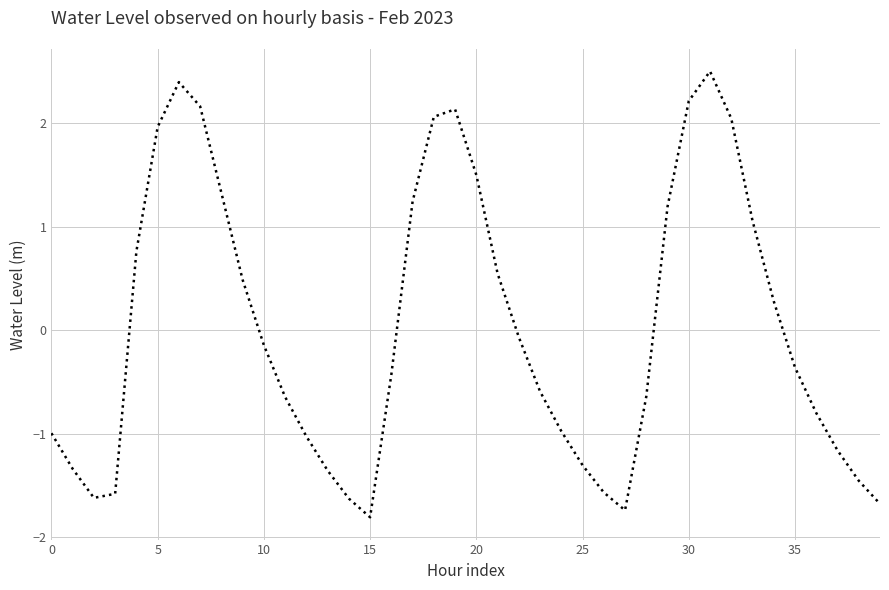

What is the difference between the maximum and minimum values?

4.3